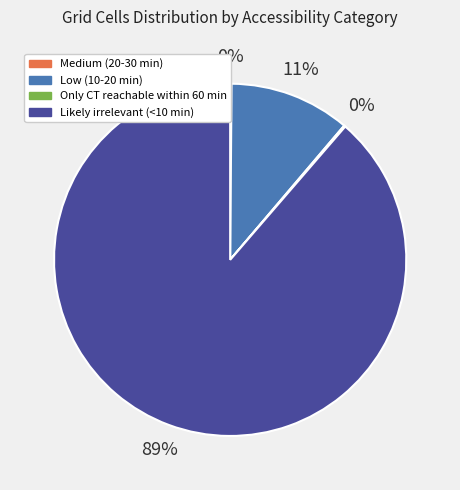

Which slice is the largest?

Likely irrelevant (<10 min)